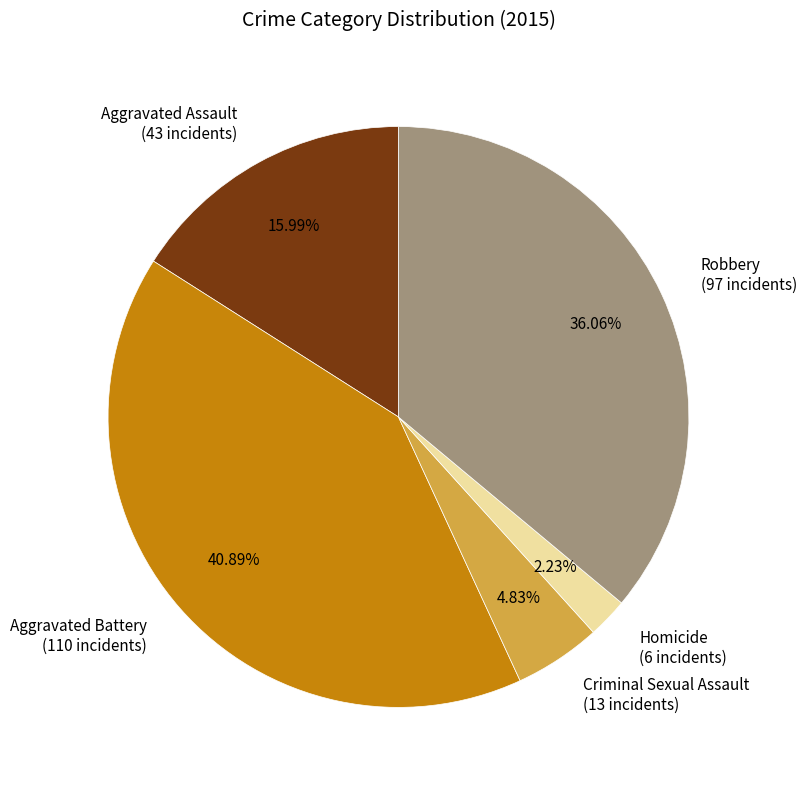

To the nearest percent, what portion does Criminal Sexual Assault represent?

5%